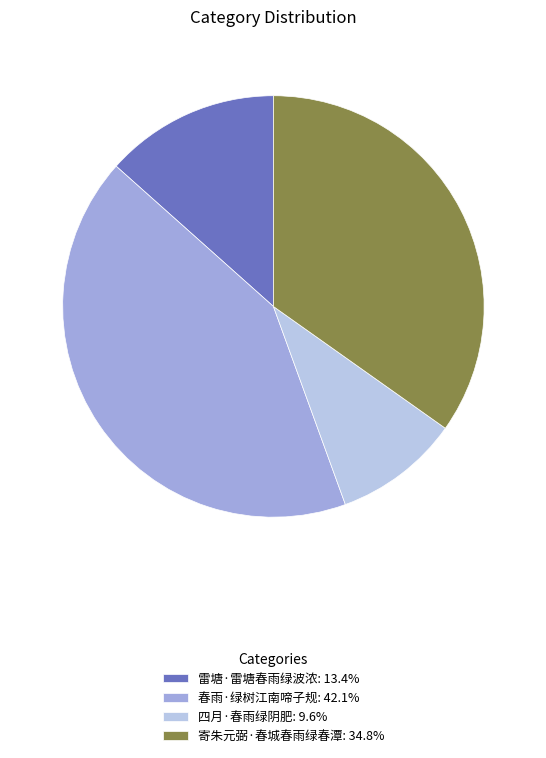

What is the smallest slice in the pie chart?

四月·春雨绿阴肥